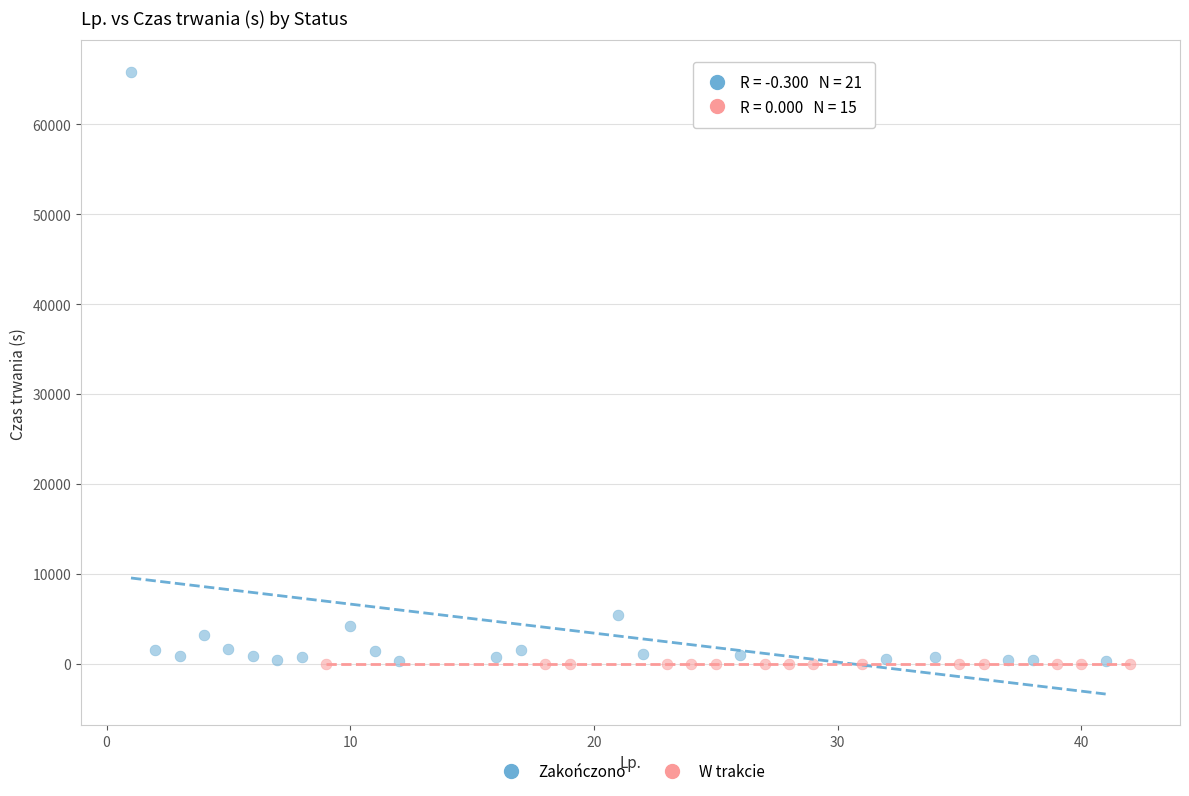

Which series reaches the maximum Y coordinate?

Zakończono